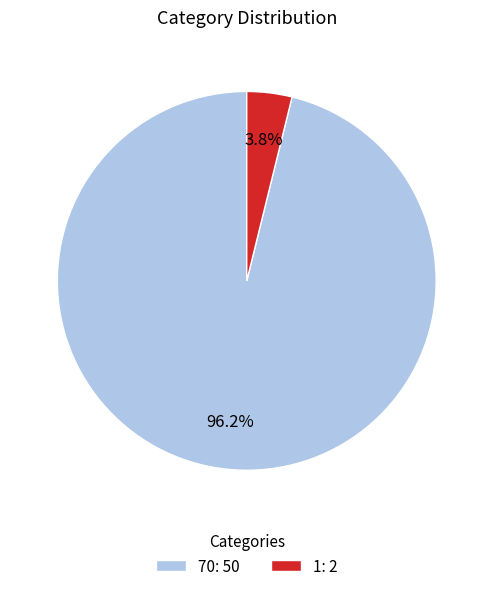

What percentage is NOT represented by 1?

96.2%